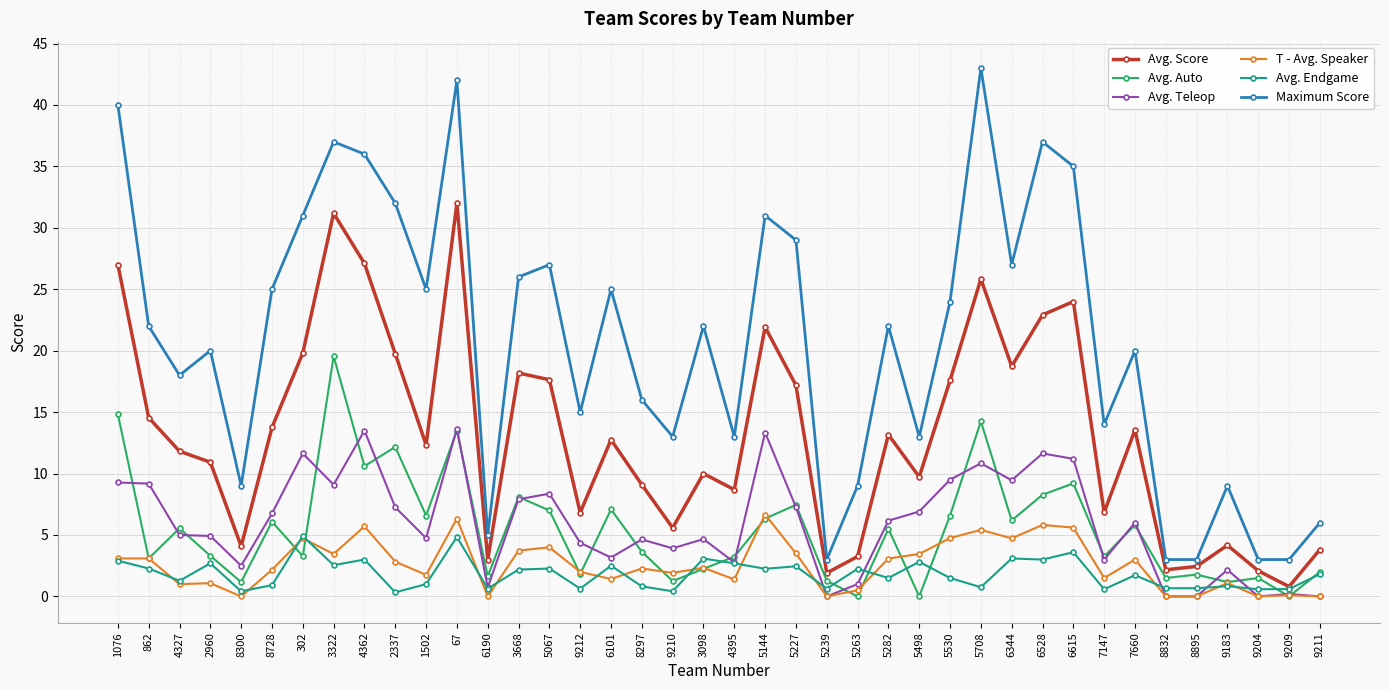

What is the sum of the Avg. Endgame values at 3668 and 9183?

3.0